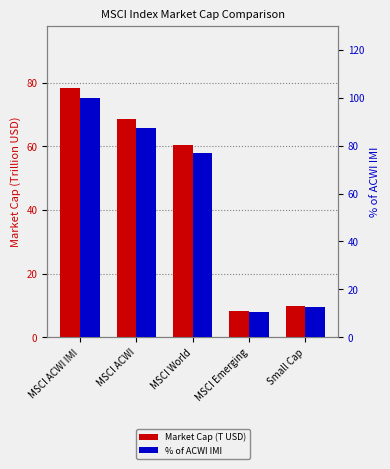

Reading left to right, list all the values displayed in this chart.

Market Cap (T USD): 78.3	68.4	60.3	8.2	9.8
% of ACWI IMI: 100.0	87.5	77.0	10.4	12.6